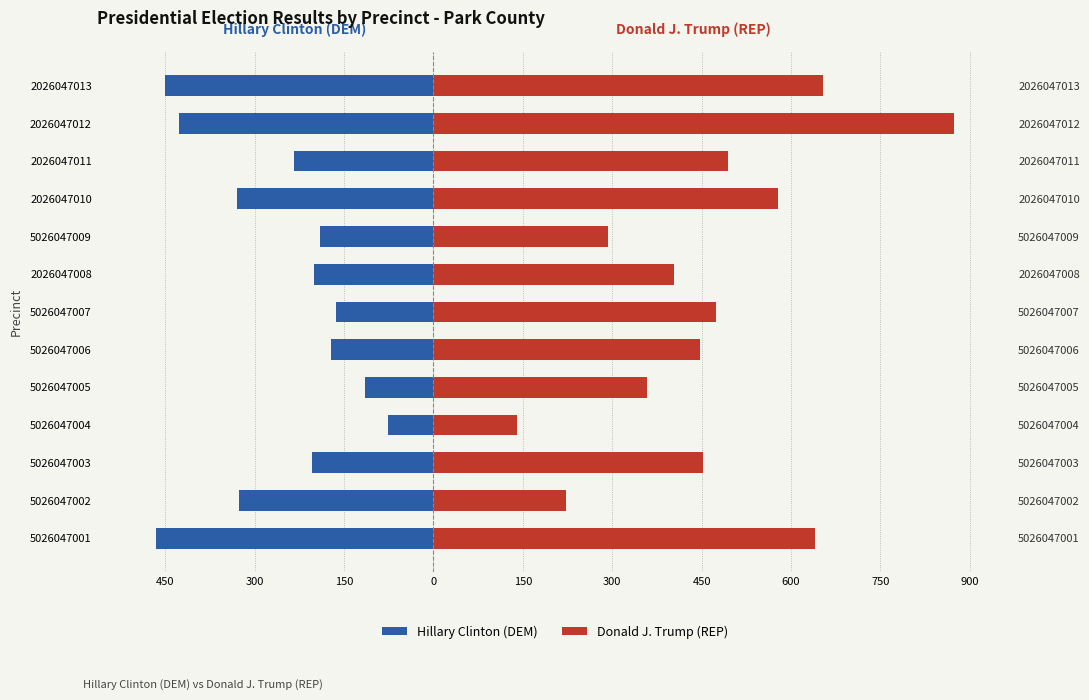

What is the spread (max minus min) of values at 5026047004?

217